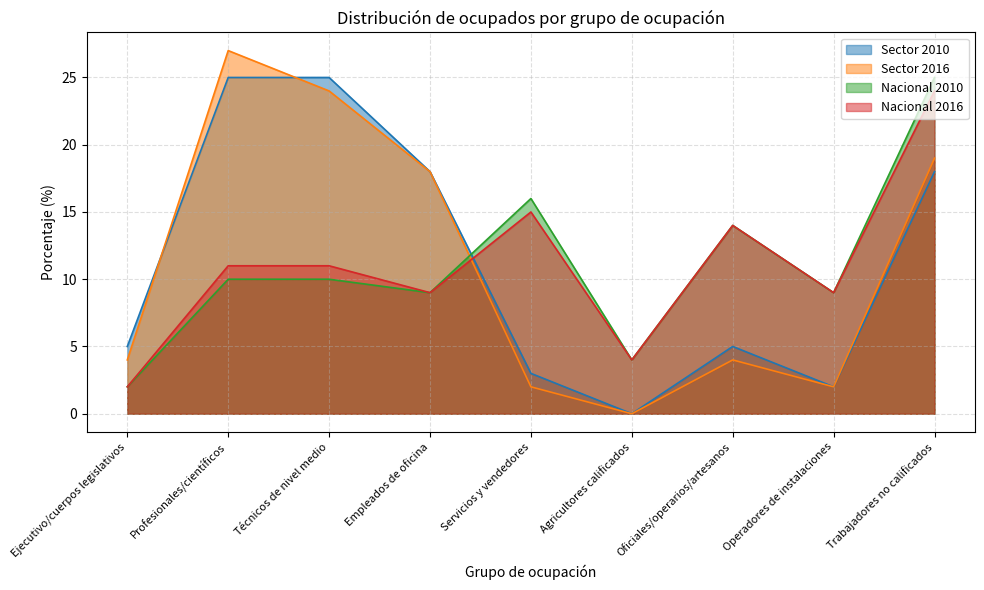

What is the spread (max minus min) of values at Operadores de instalaciones?

7